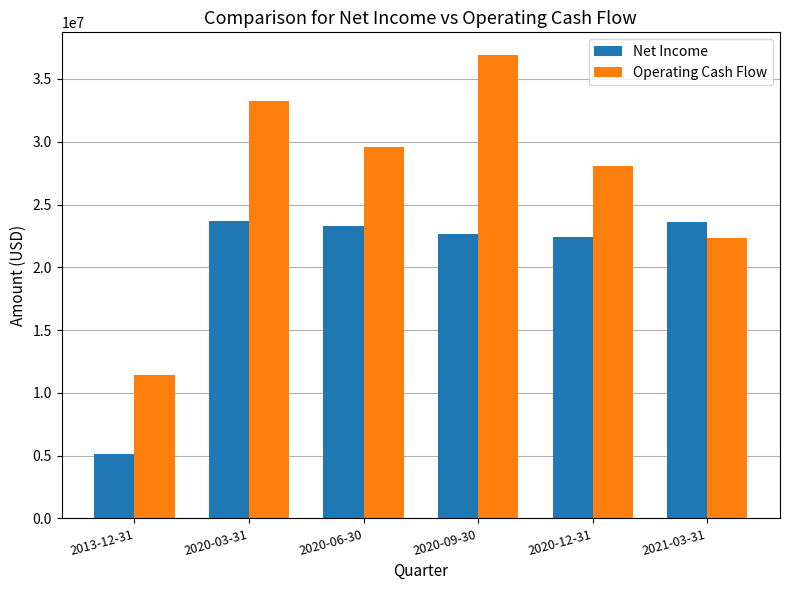

How many values in the Net Income series are below 23281000?

3